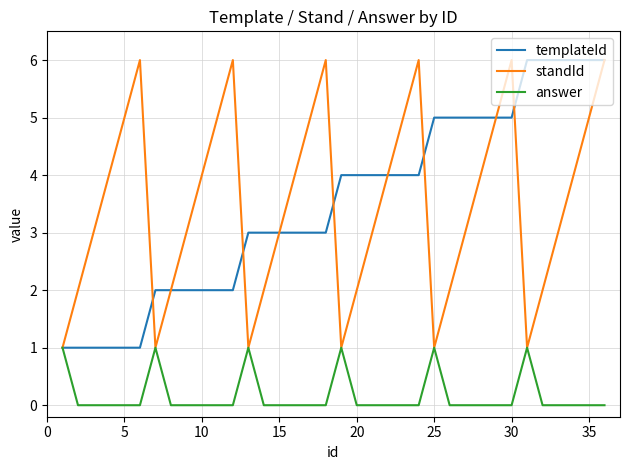

What is the greatest value displayed?

6